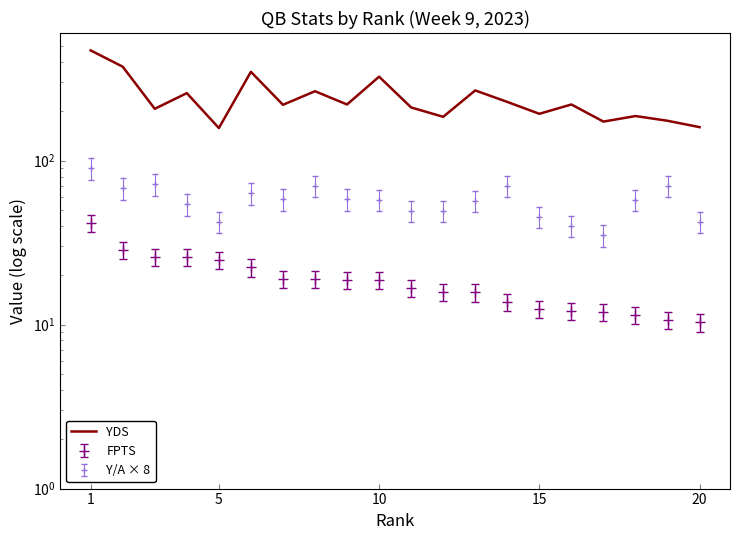

Is it true that the value at 5 is 45?

False